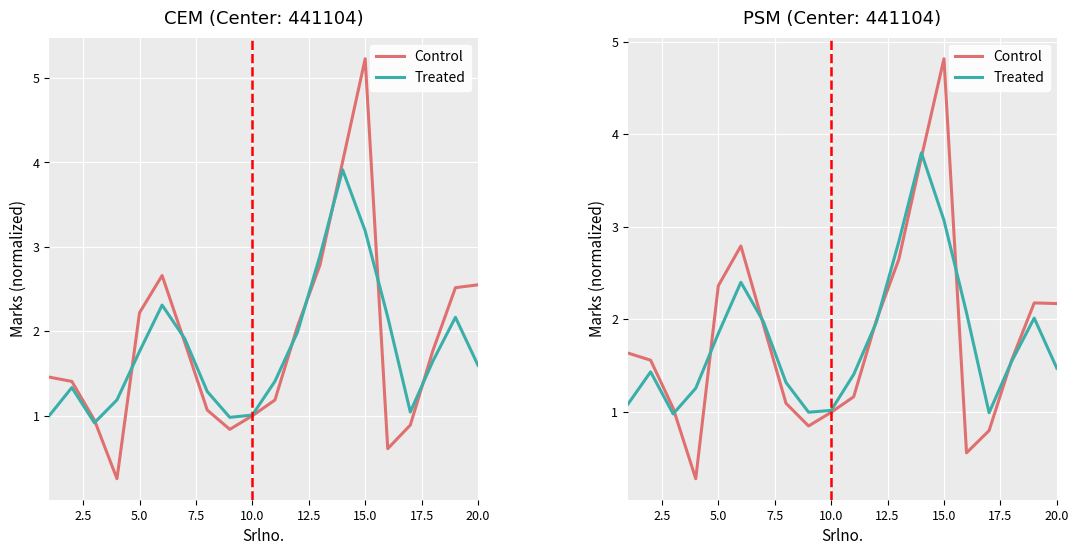

Rank the series by their average value, from lowest to highest.

Treated, Control